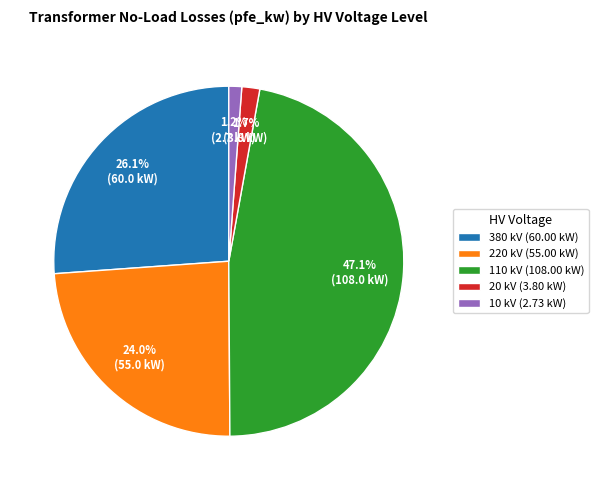

Does 20 kV (3.80 kW) account for over 50% of the chart?

No